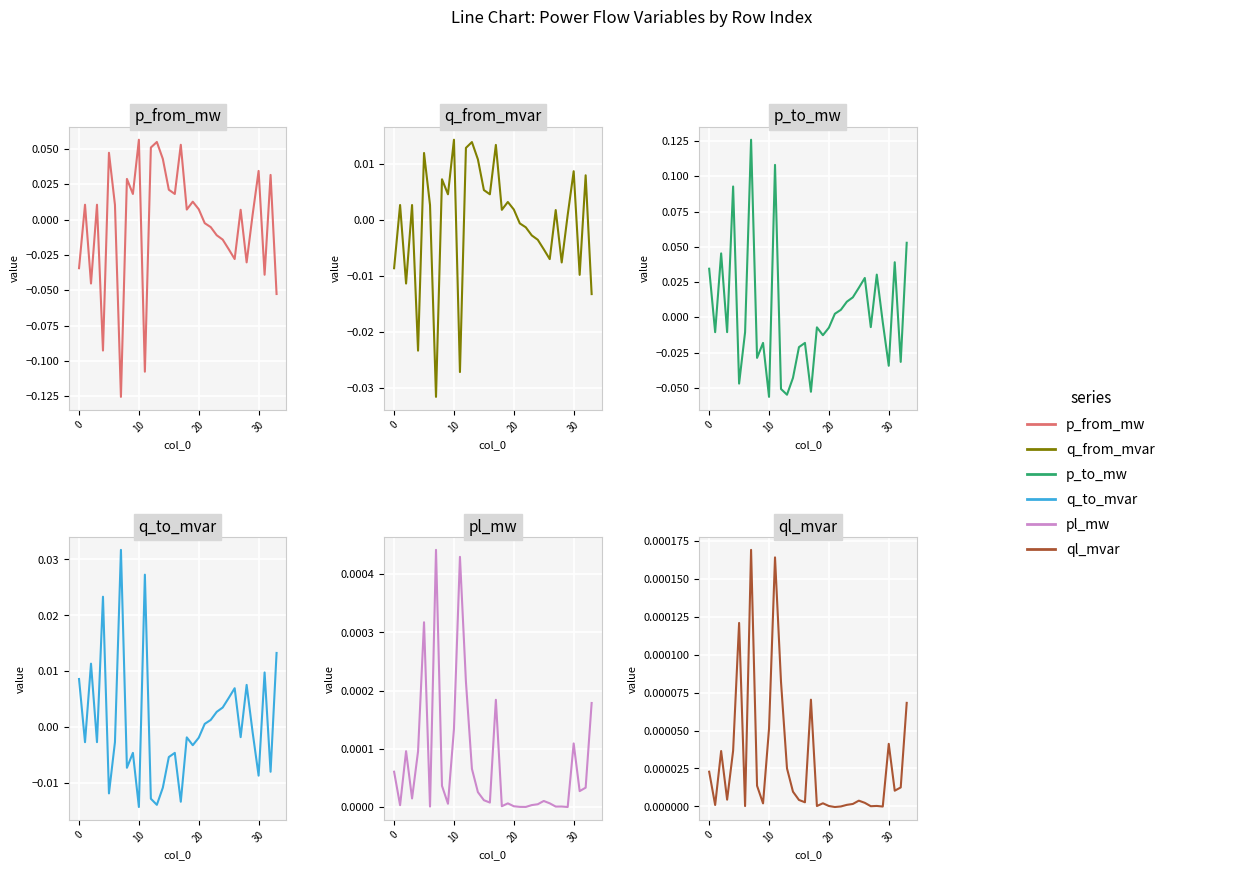

The value of q_from_mvar at 18 is 0.0. True or false?

False